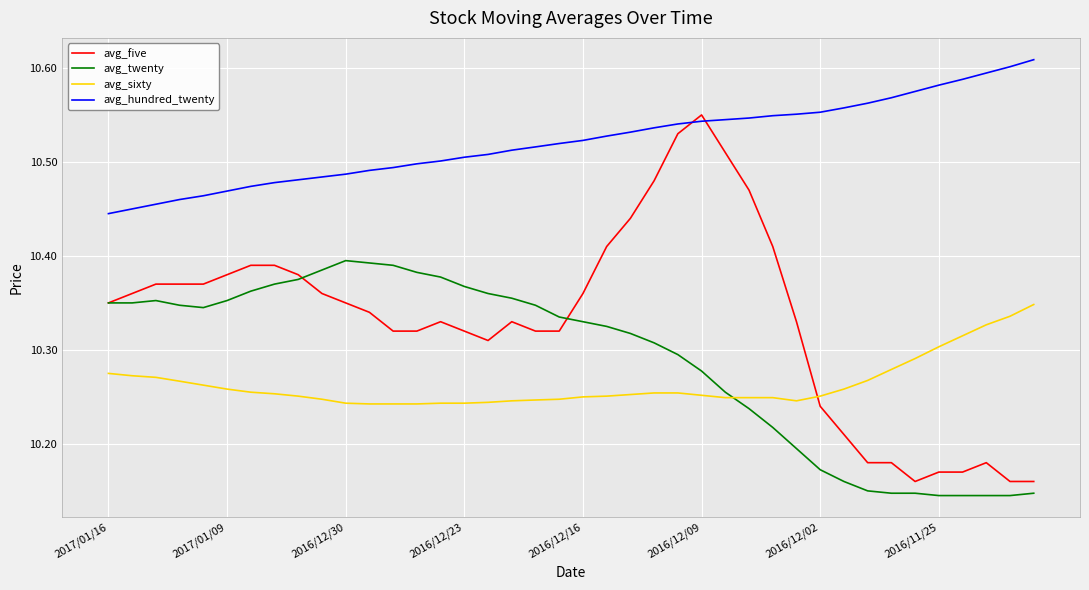

Which series has the widest spread of values?

avg_five